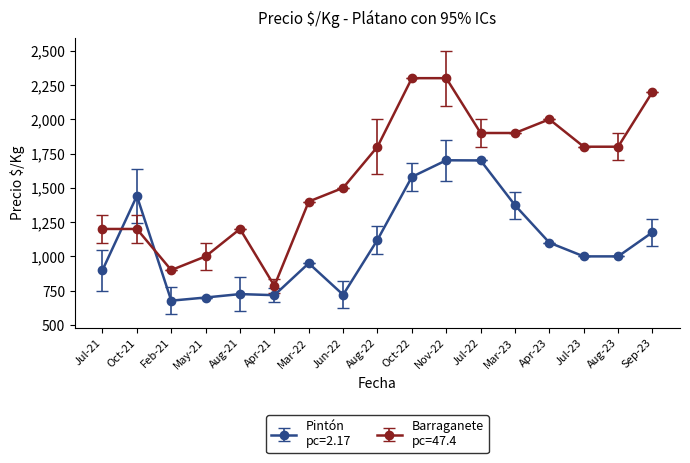

What is the maximum value shown in the chart?

2300